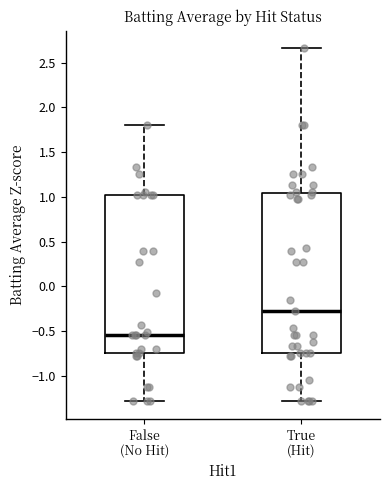

Reading left to right, transcribe this box plot: for each box, give where its median line is, the range the box spans, and where its two whiskers end, as read against the y-axis. The values are not printed on the chart, so give them approximately, as read against the axis.

False (No Hit): median -0.55, box -0.75 to 1.00, whiskers -1.30 to 1.80
True (Hit): median -0.25, box -0.75 to 1.05, whiskers -1.30 to 2.65